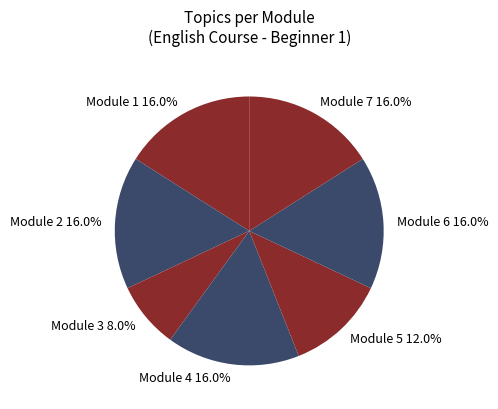

To the nearest percent, what percentage of the pie is Module 2?

16%